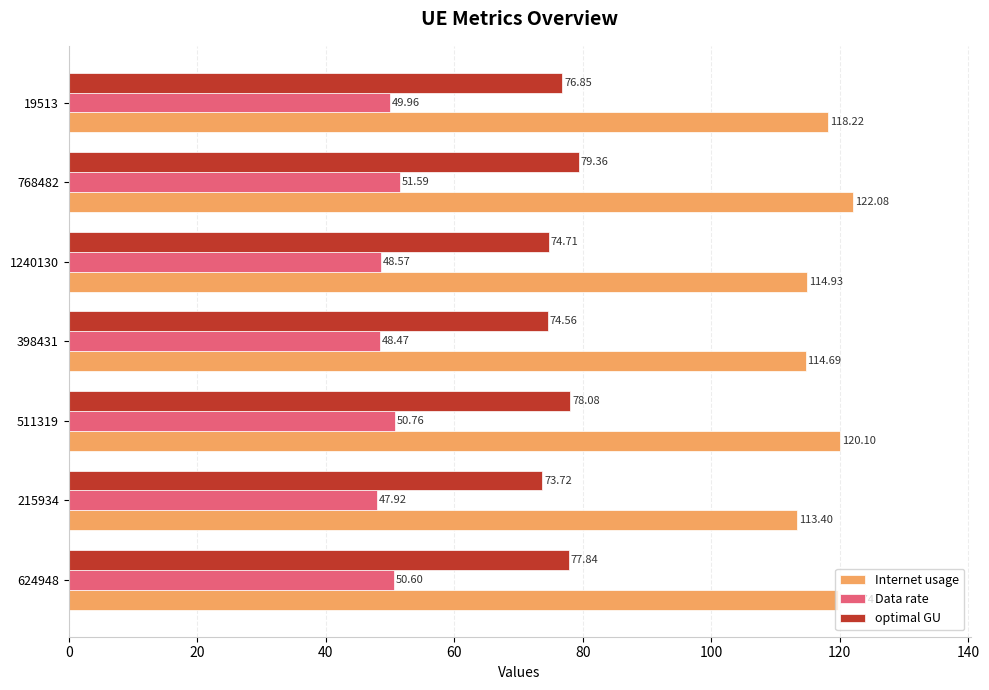

At which category is the sum across all series the highest?

768482